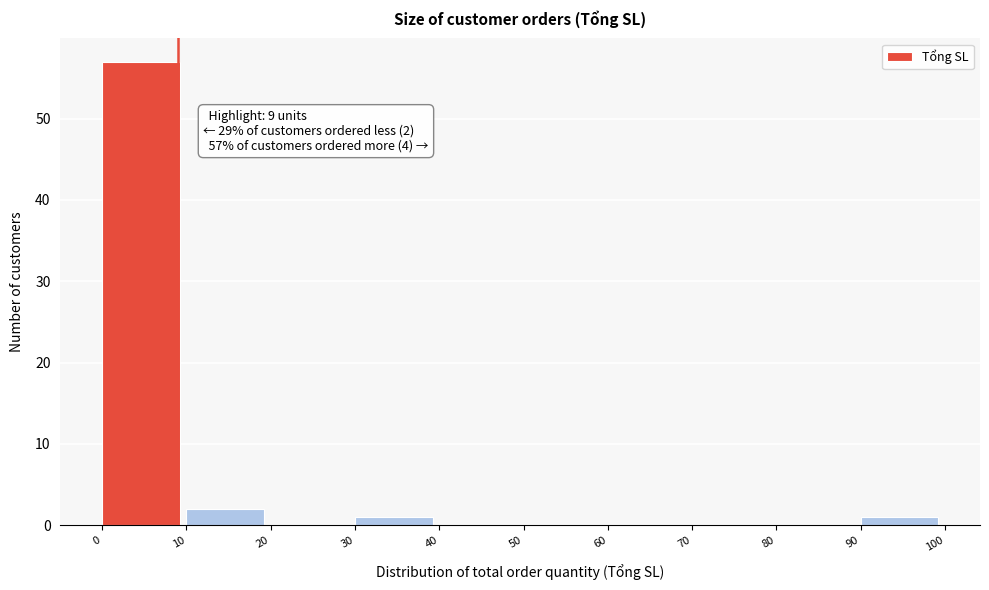

Over which range of the x-axis is the bar tallest?

0 to 10